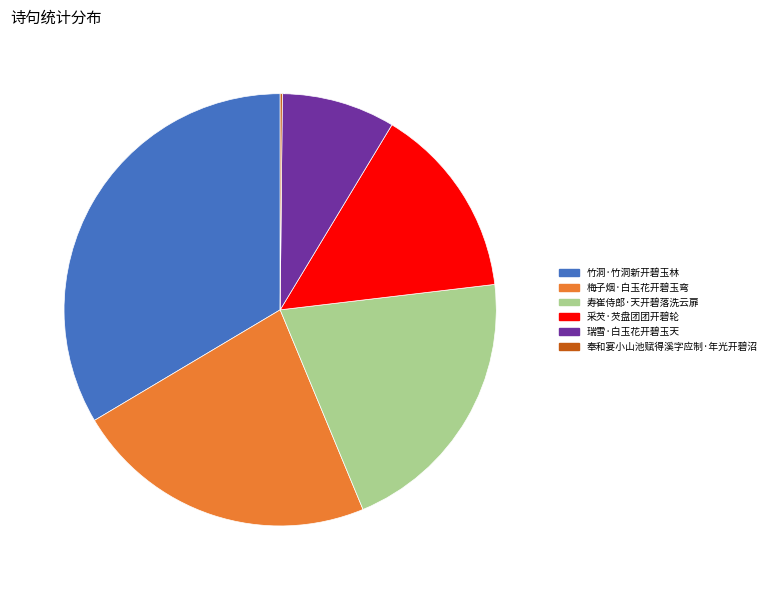

Which has a higher value, 33.5% (358,941) or 22.7% (243,046)?

33.5% (358,941)